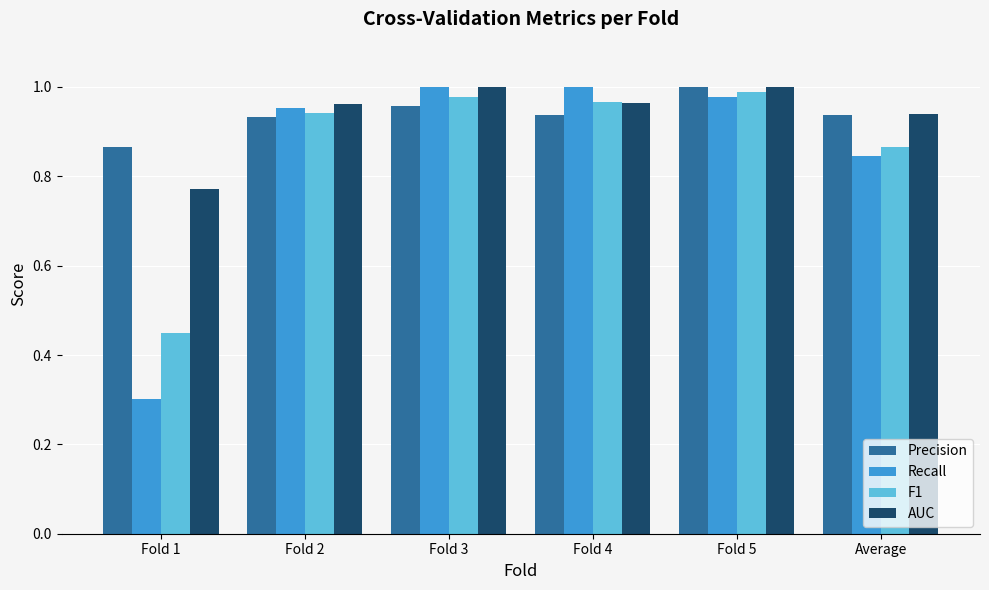

Which series has the largest range (max minus min)?

Recall